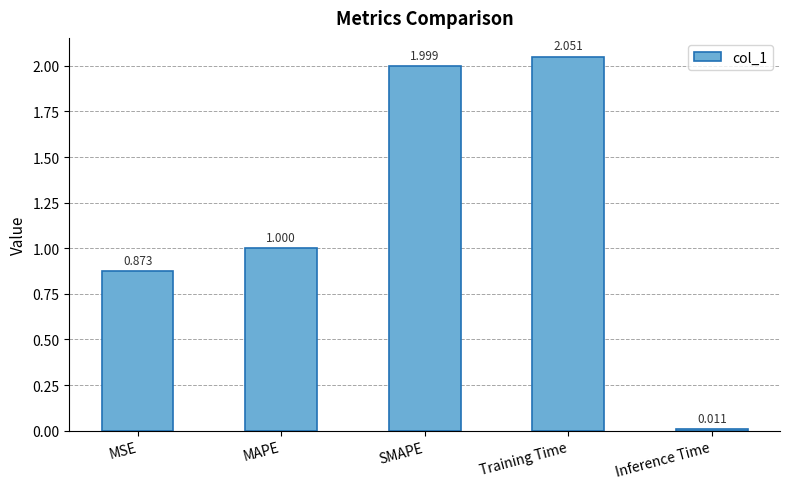

What is the change in value from SMAPE to Training Time?

+0.1